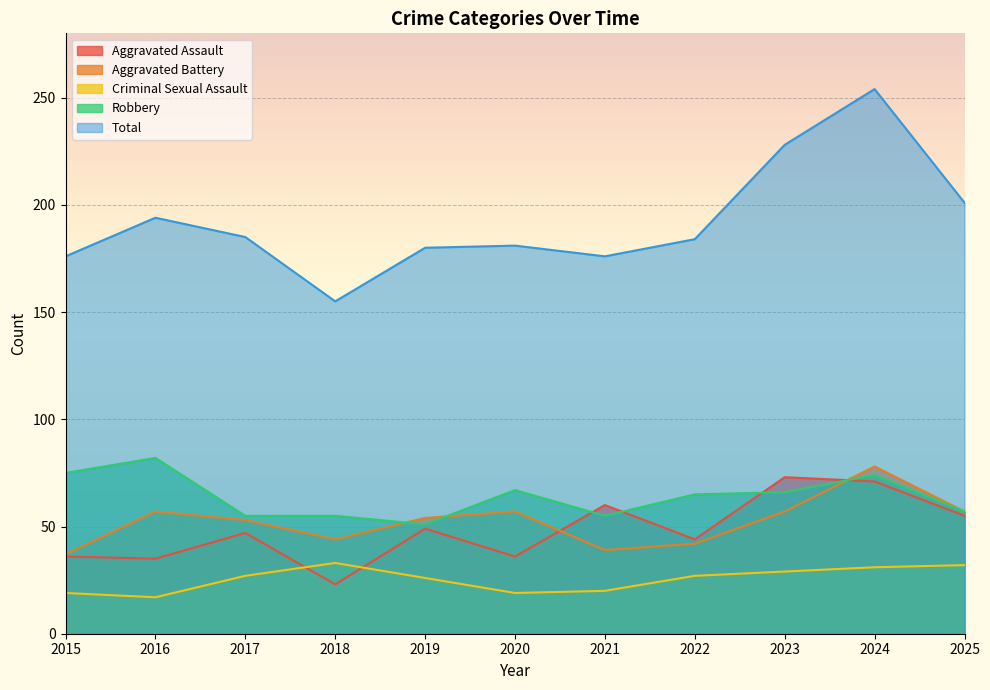

Between 2023 and 2016, which is larger?

2023